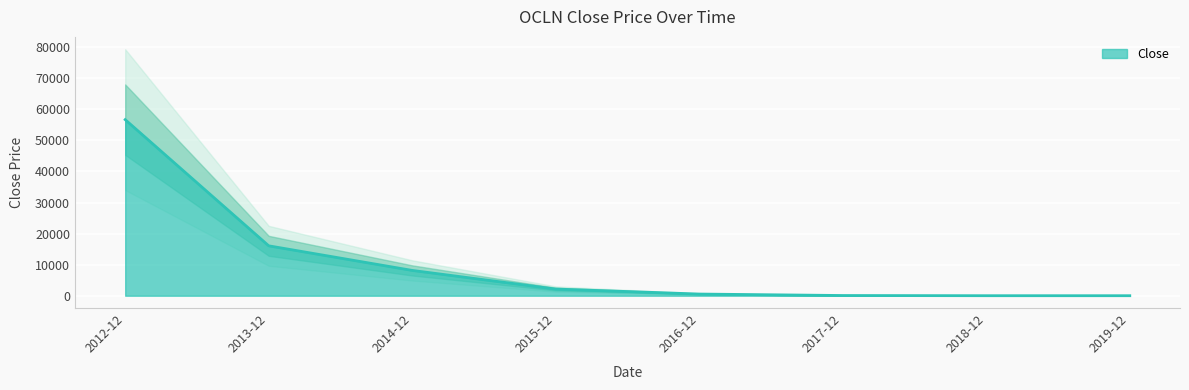

List the labels in order of value, smallest first.

2019-12, 2018-12, 2017-12, 2016-12, 2015-12, 2014-12, 2013-12, 2012-12